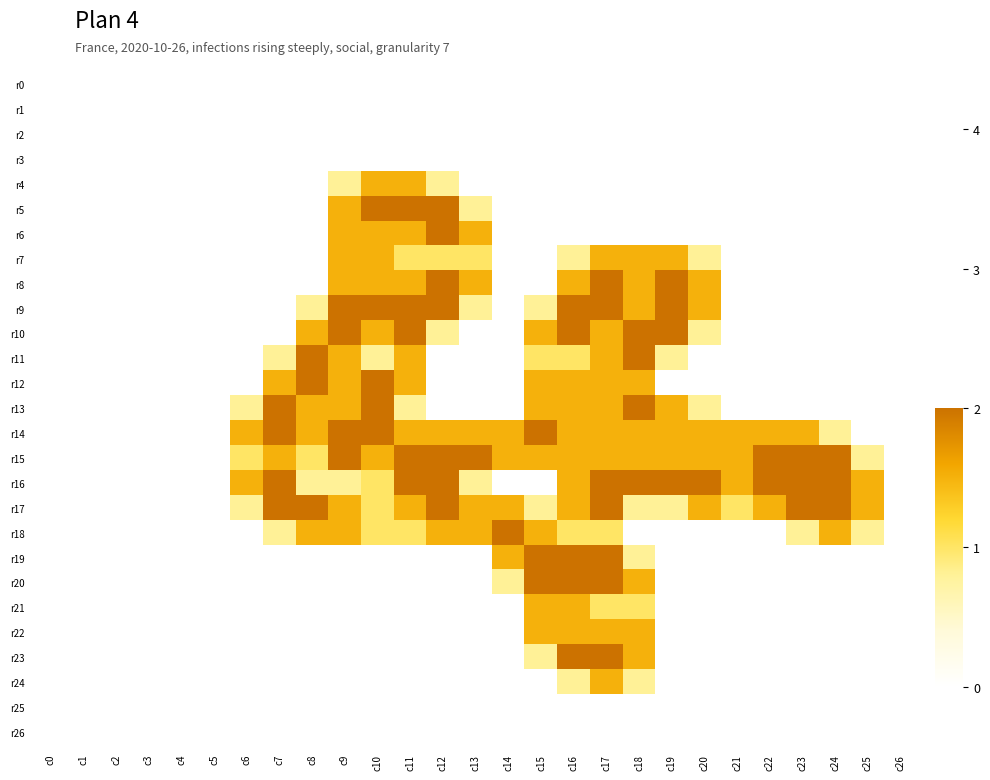

How many data points does each series have?

27